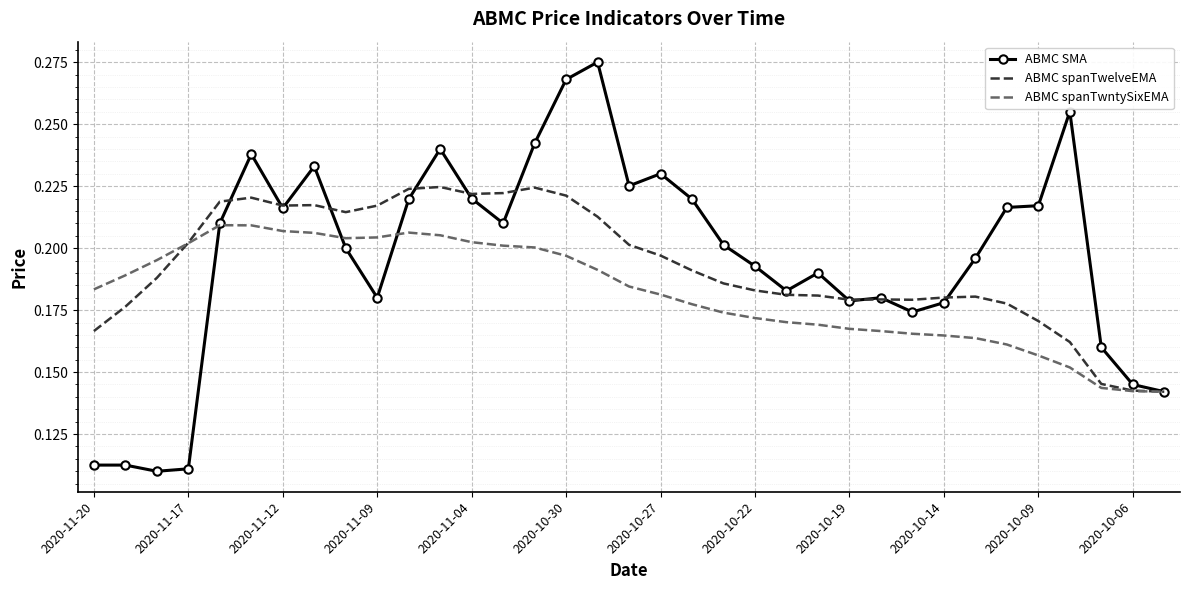

Which series has the largest range (max minus min)?

ABMC SMA